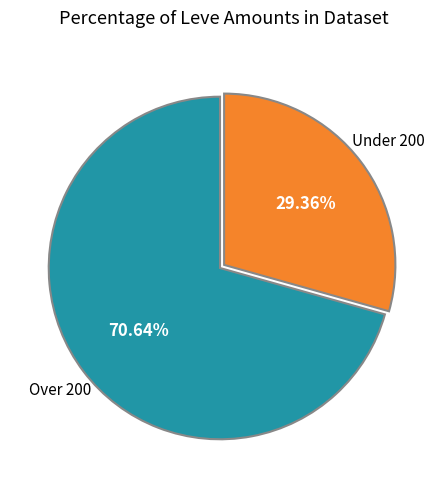

Is there a majority slice in this chart?

Yes